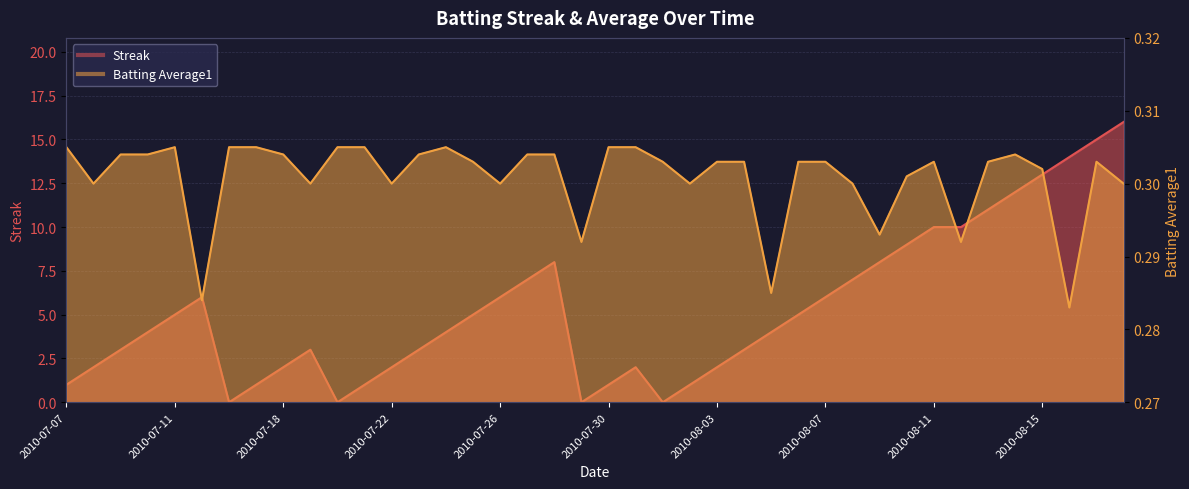

Which series has the largest range (max minus min)?

Streak